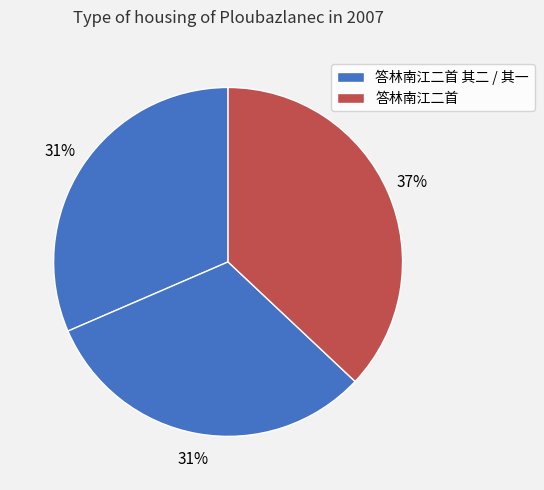

How many slices are in this pie chart?

3